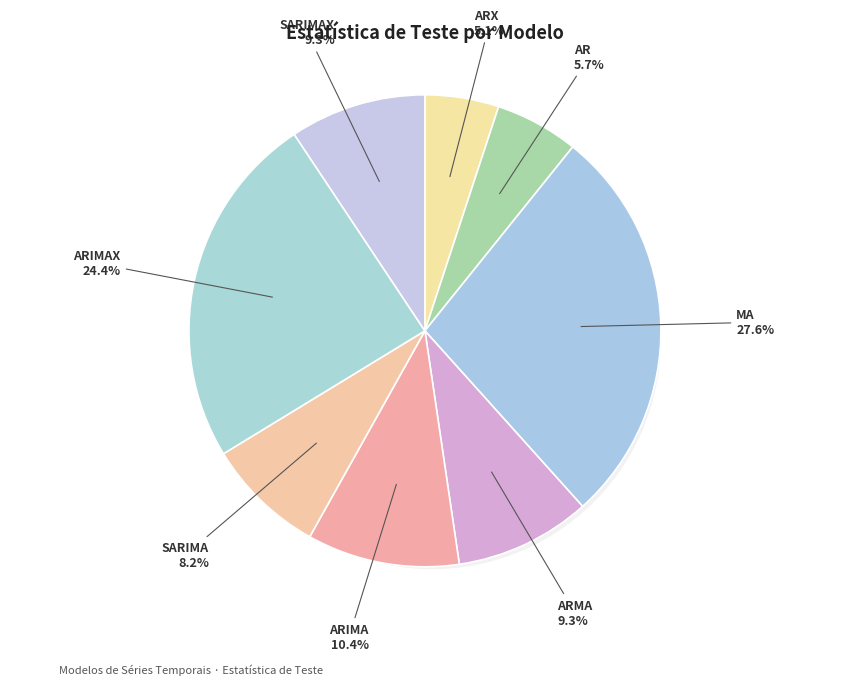

Count the number of slices in the pie.

8